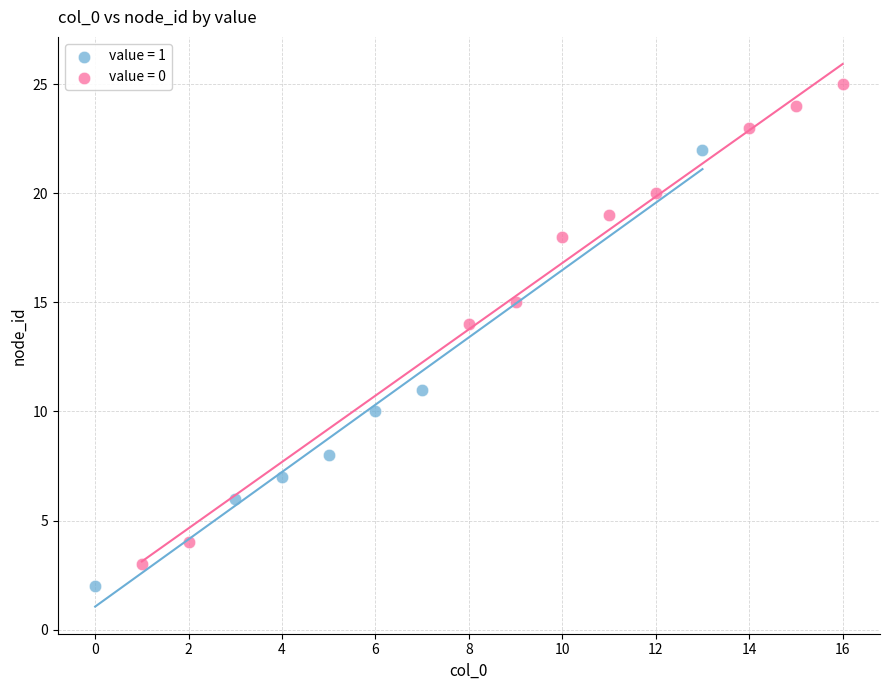

Which series has the largest Y range (max minus min)?

value = 0